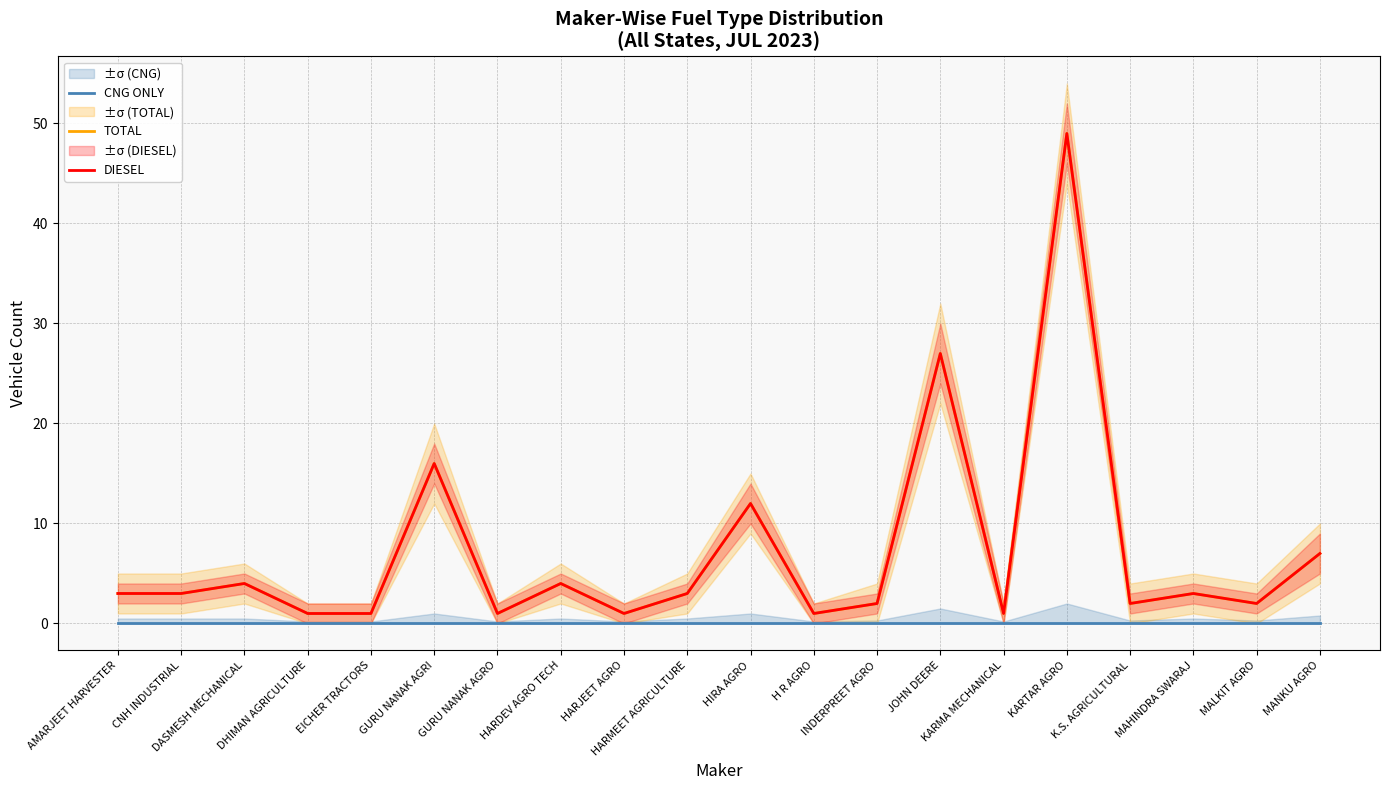

What is the sum of the DIESEL values at HARMEET AGRICULTURE and KARMA MECHANICAL?

4